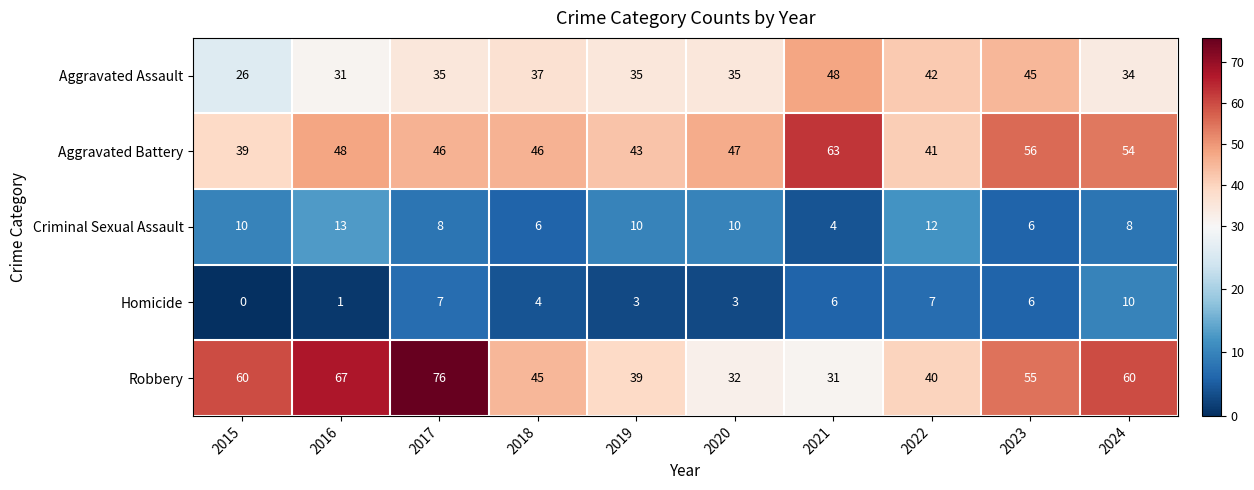

What is the spread (max minus min) of values at 2015?

60